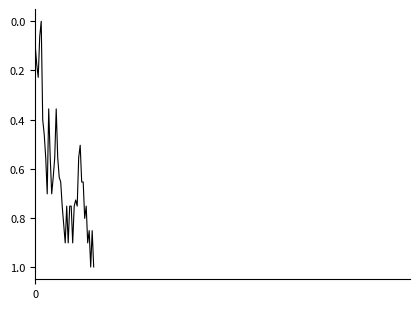

What is the greatest value displayed?

1.0